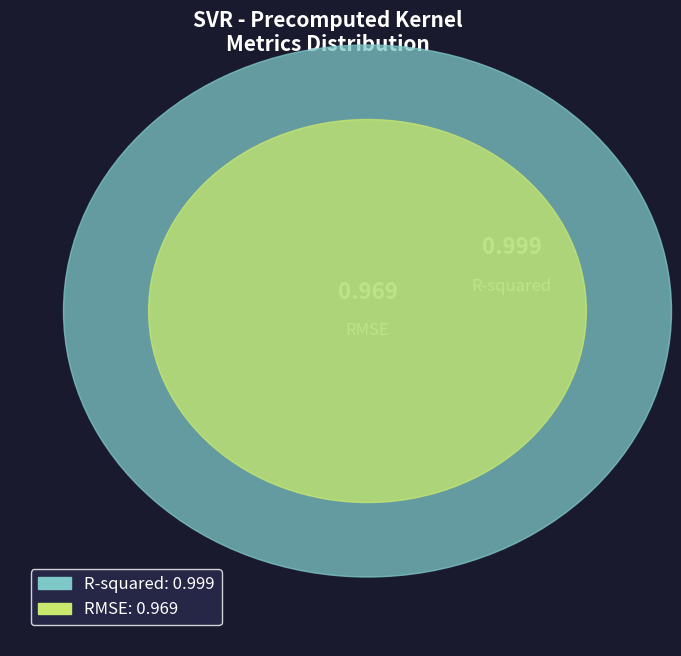

Between R-squared and RMSE, which is larger?

R-squared